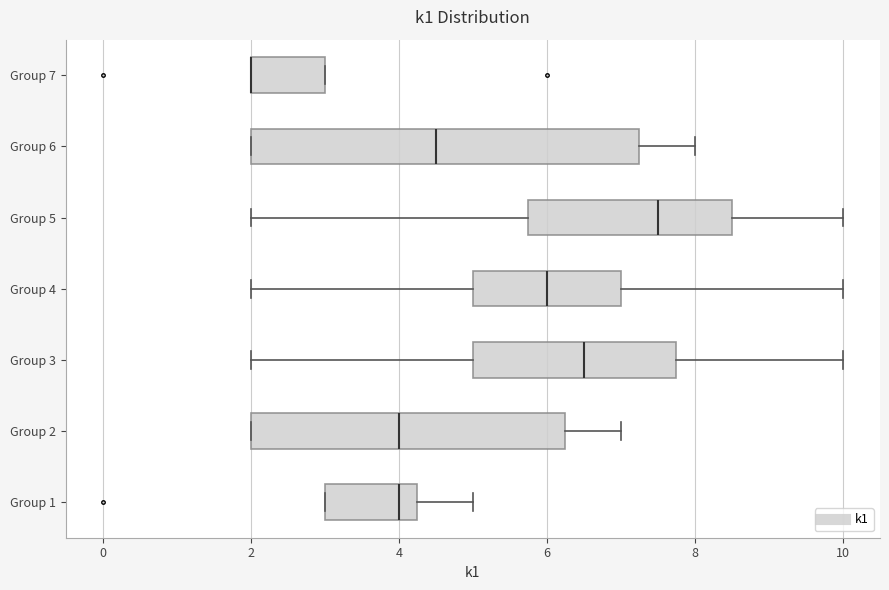

Reading bottom to top, read every box against the x-axis: the position of its median line, the range the box covers, and the ends of its whiskers. The values are not printed on the chart, so give them approximately, as read against the axis.

Group 1: median 4.0, box 3.0 to 4.2, whiskers 3.0 to 5.0
Group 2: median 4.0, box 2.0 to 6.2, whiskers 2.0 to 7.0
Group 3: median 6.6, box 5.0 to 7.8, whiskers 2.0 to 10.0
Group 4: median 6.0, box 5.0 to 7.0, whiskers 2.0 to 10.0
Group 5: median 7.6, box 5.8 to 8.6, whiskers 2.0 to 10.0
Group 6: median 4.6, box 2.0 to 7.2, whiskers 2.0 to 8.0
Group 7: median 2.0 (drawn on the box's left edge), box 2.0 to 3.0, whiskers 2.0 to 3.0